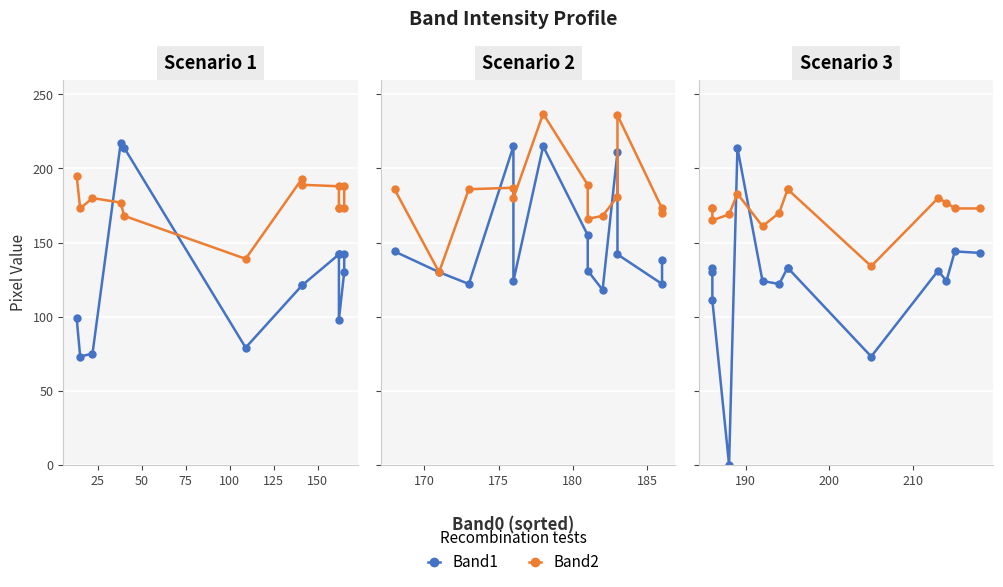

How many interior local valleys does the Band1 series have?

4